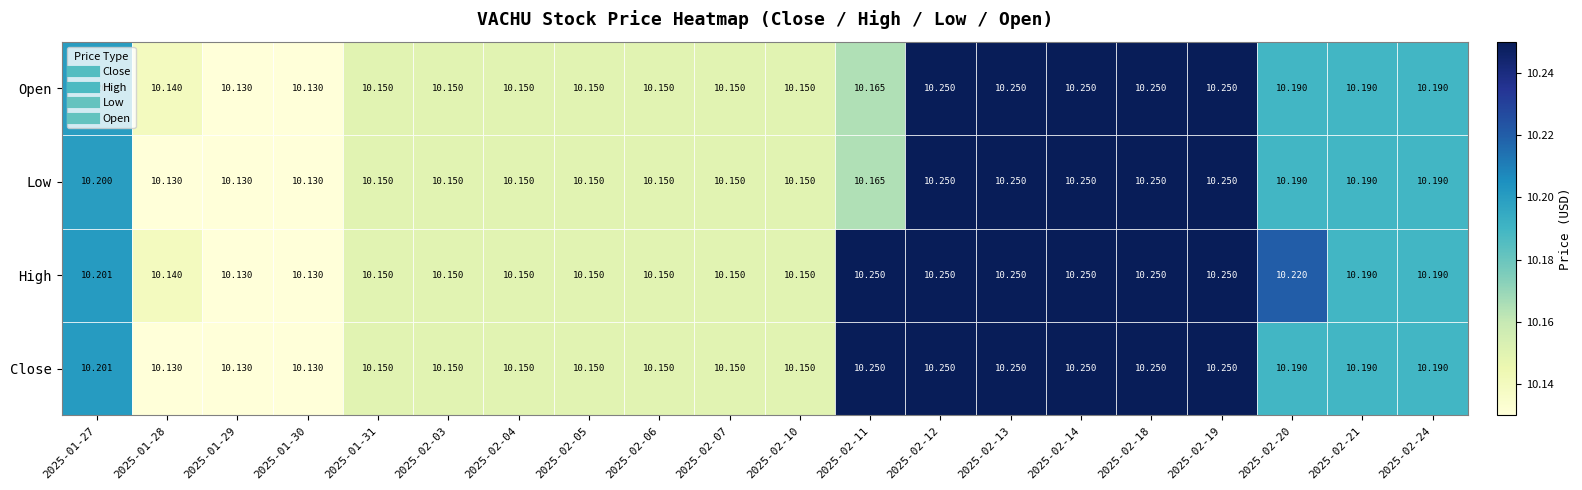

Between 2025-02-12 and 2025-02-21, which series saw the biggest shift?

Close